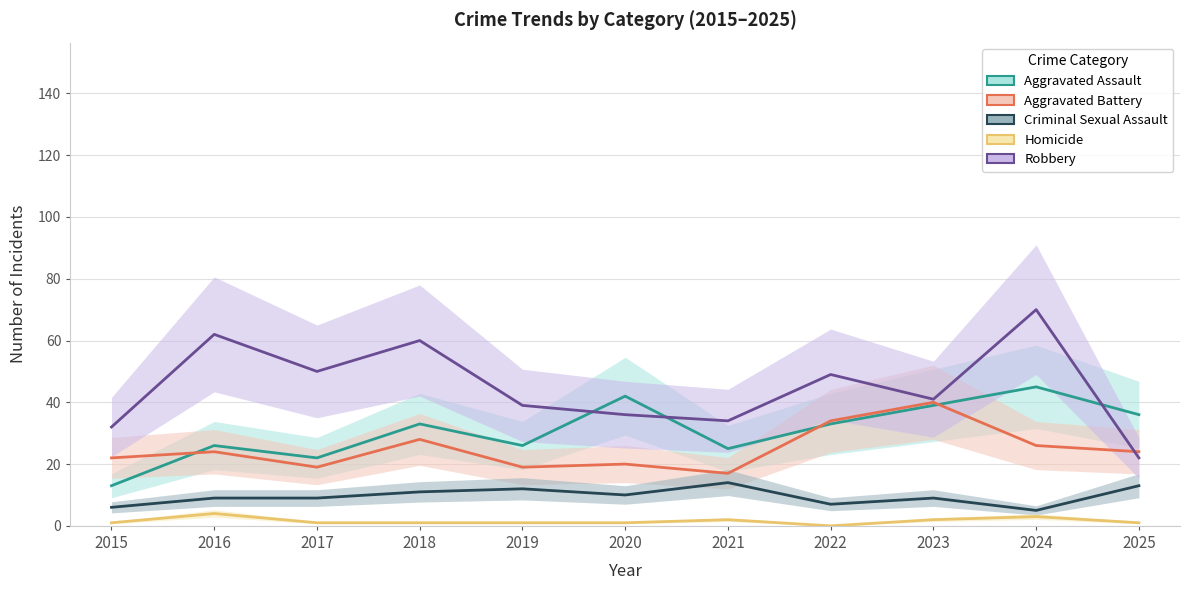

How many lines are shown in the chart?

5